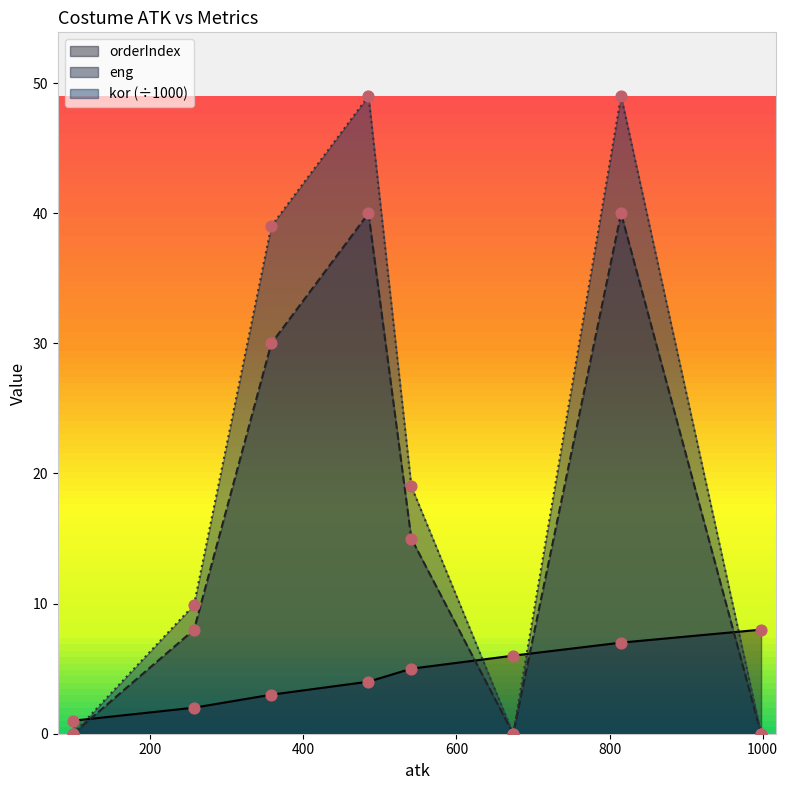

Is the value of kor at 99 greater than the value of orderIndex at 815?

No